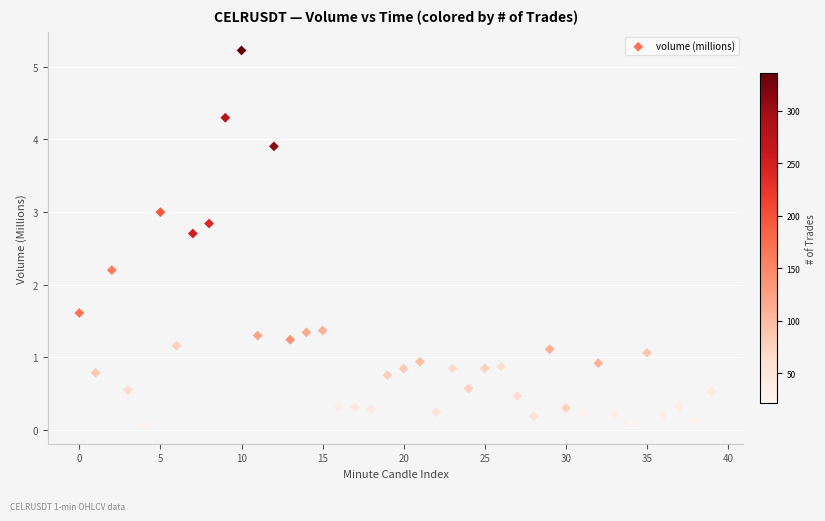

What is the range of Y values (max minus min)?

5.2